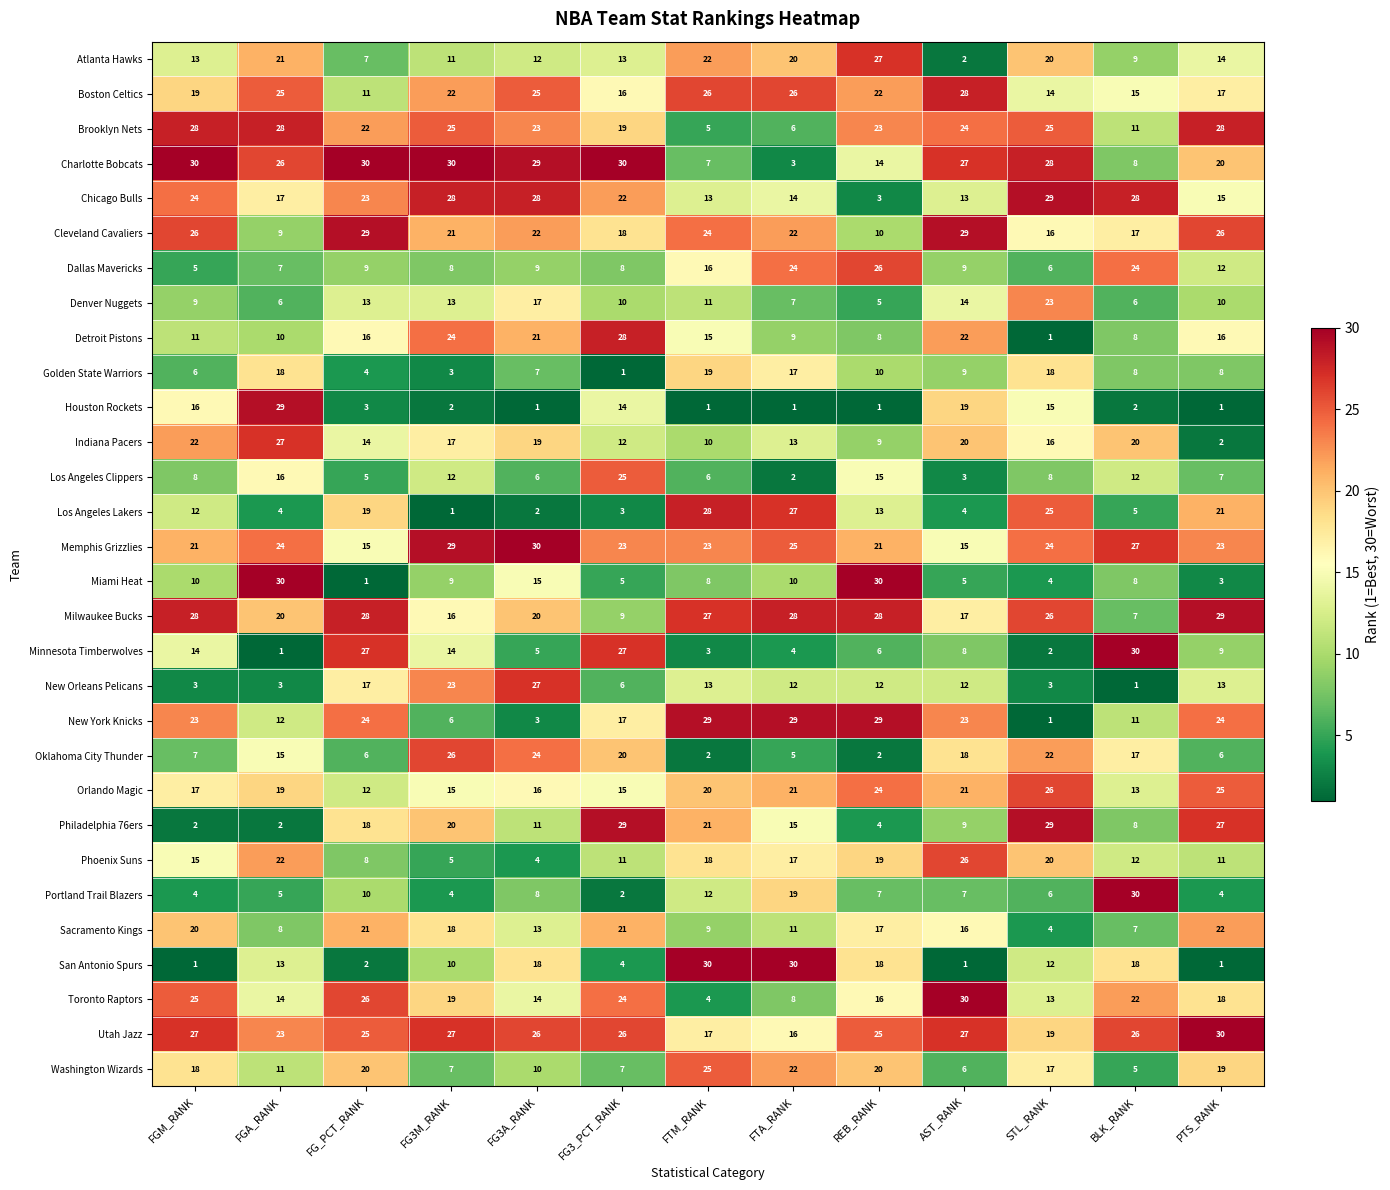

Between AST_RANK and BLK_RANK, which series saw the biggest shift?

Portland Trail Blazers